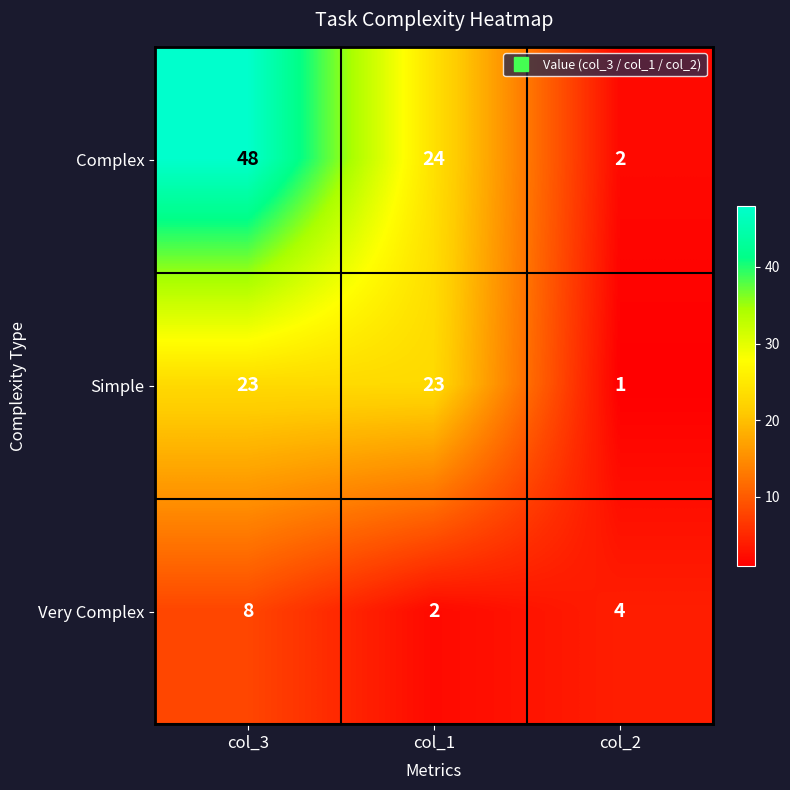

Which series has the largest total across all categories?

Complex